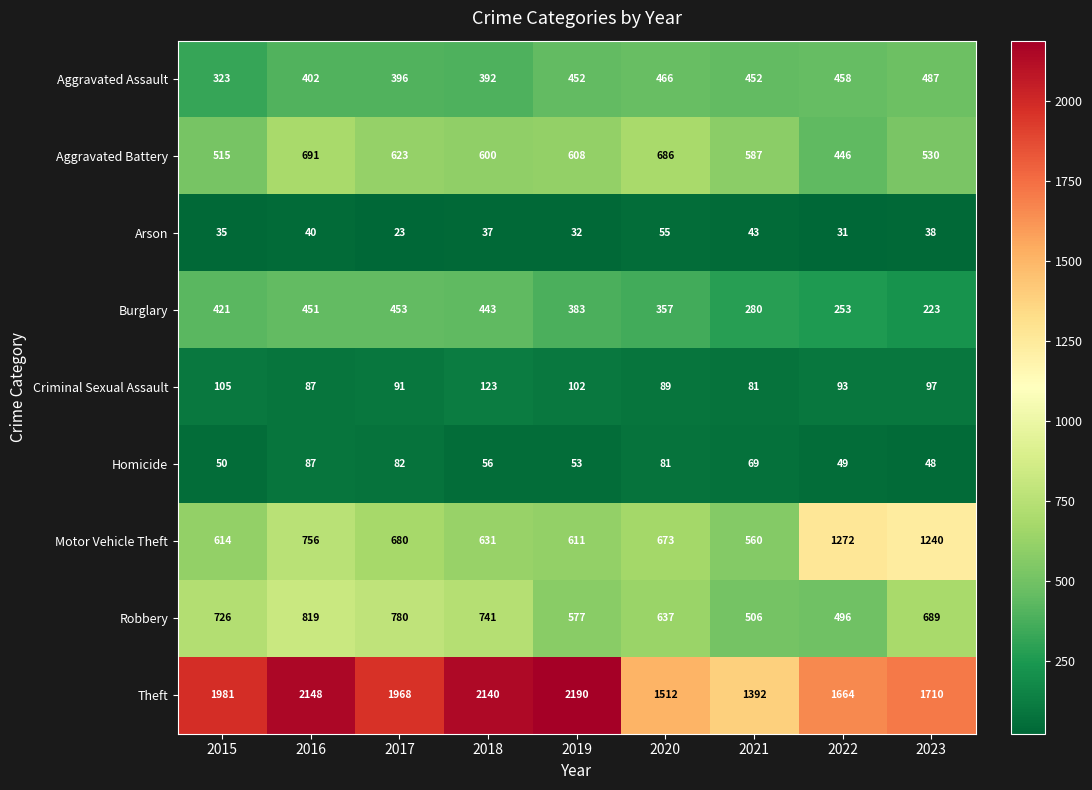

What is the difference between the Burglary values at 2016 and 2021?

171